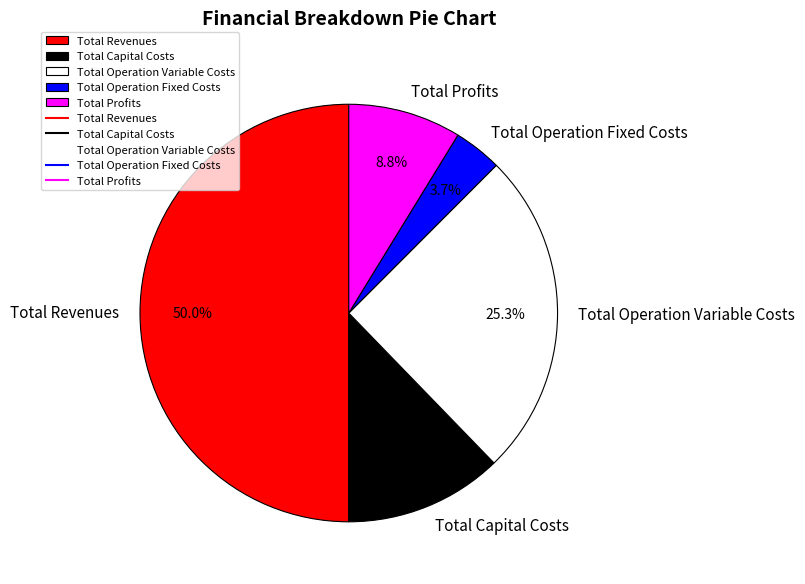

Is Total Operation Variable Costs the majority of the pie?

No